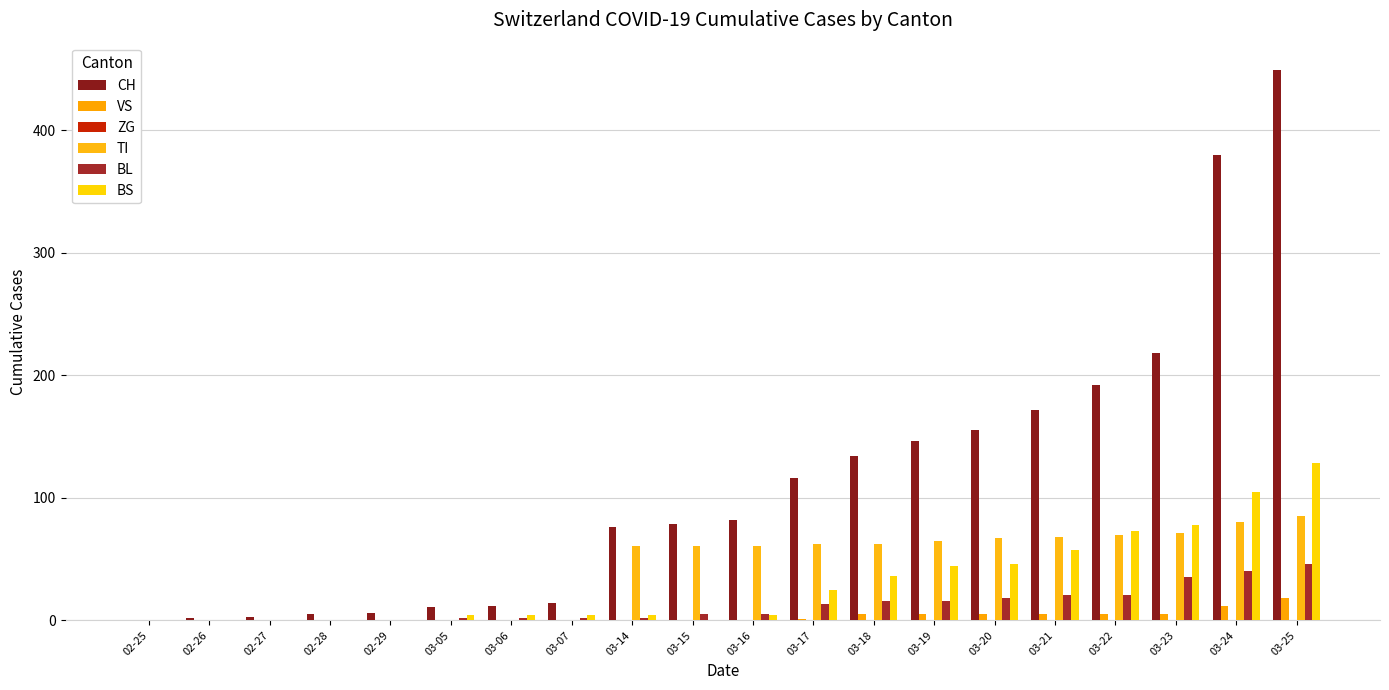

How many series are shown in this chart?

5